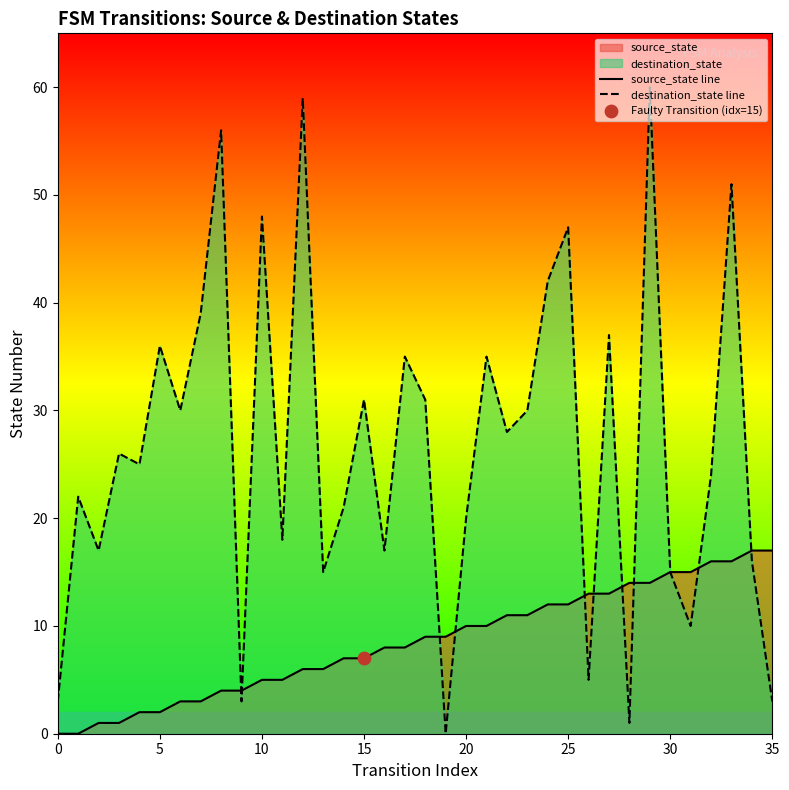

Which series has the largest total across all categories?

destination_state line